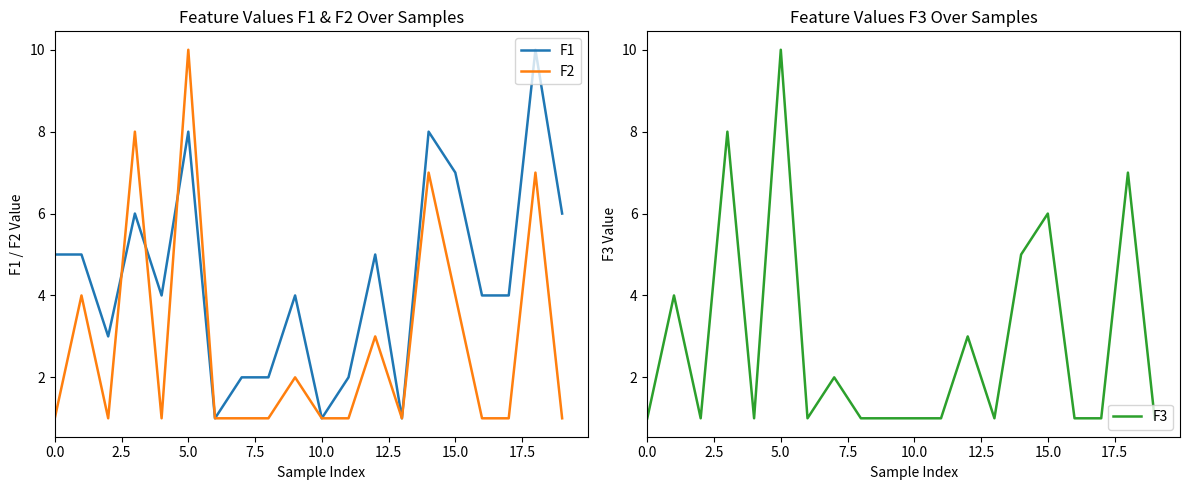

What is the difference between the second highest and second lowest values in the F1 series?

7